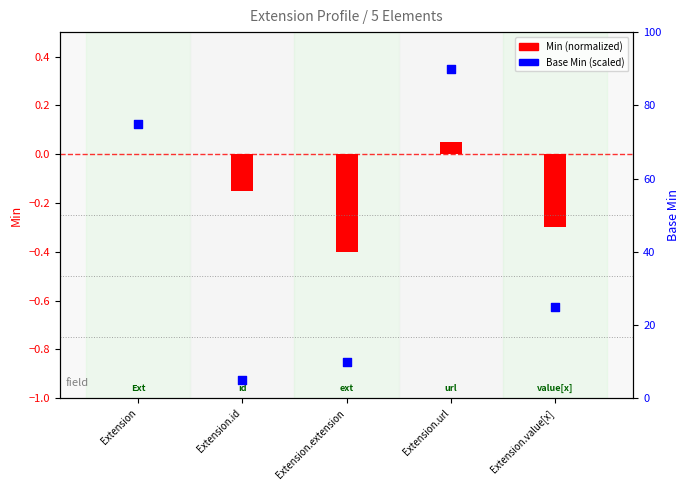

Is the value of Min (shifted display) at Extension.url greater than the value of Base Min at Extension.id?

No